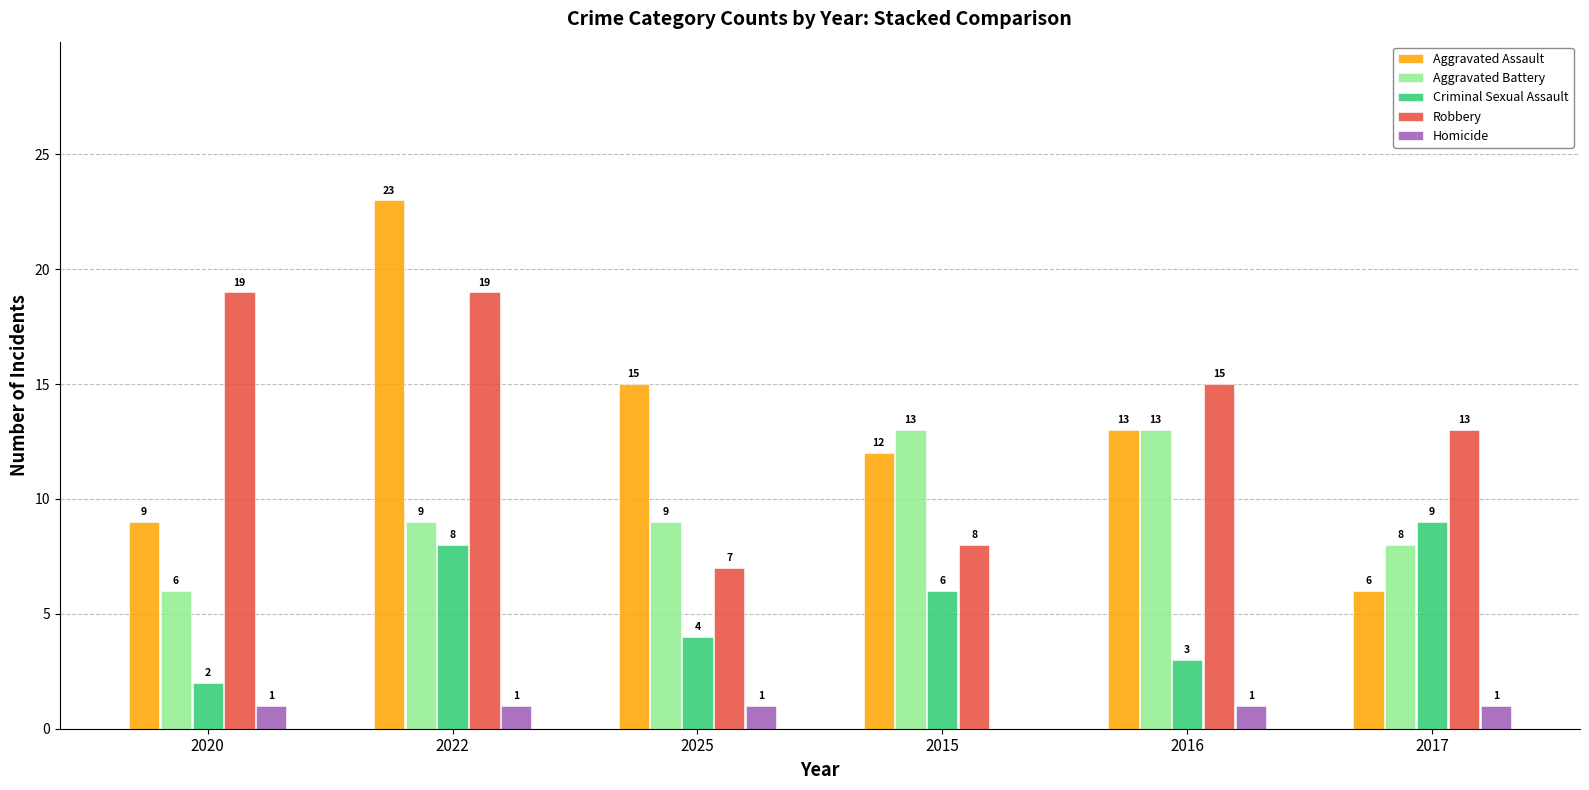

The value of Aggravated Battery at 2017 is 8. True or false?

True